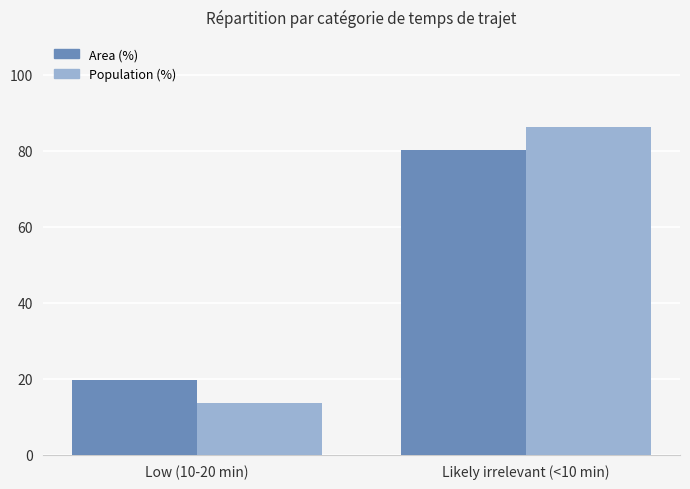

Rank the series by their maximum value, from lowest to highest.

Area (%), Population (%)